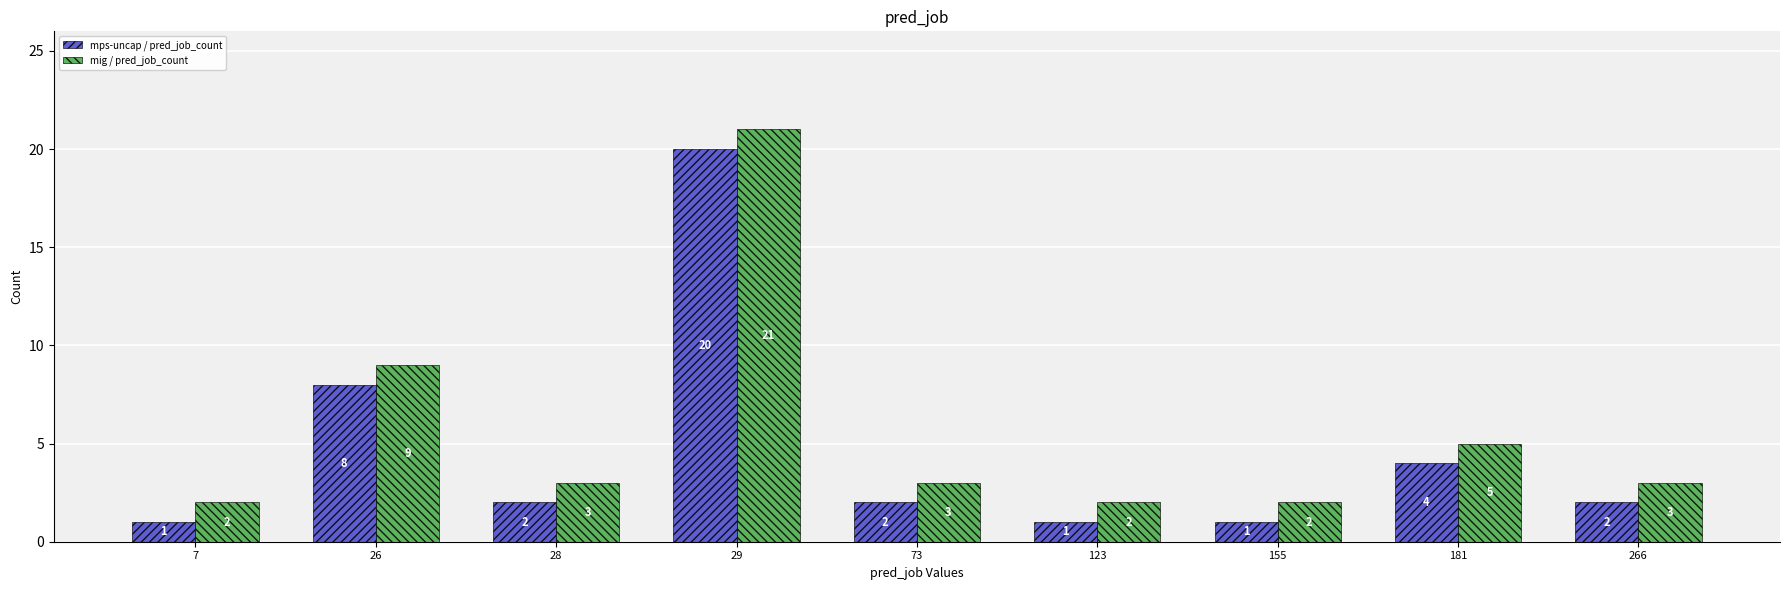

How many bars are there in total?

18